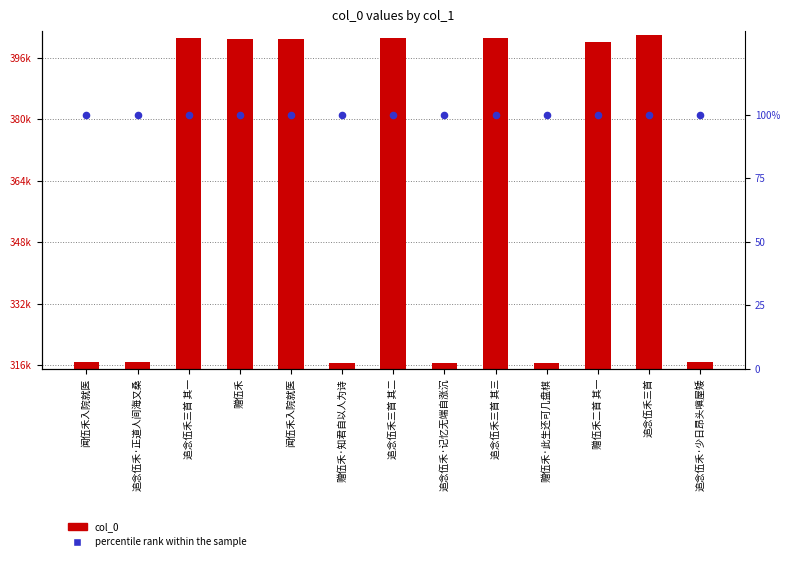

Which series contains the lowest Y value?

percentile rank within the sample